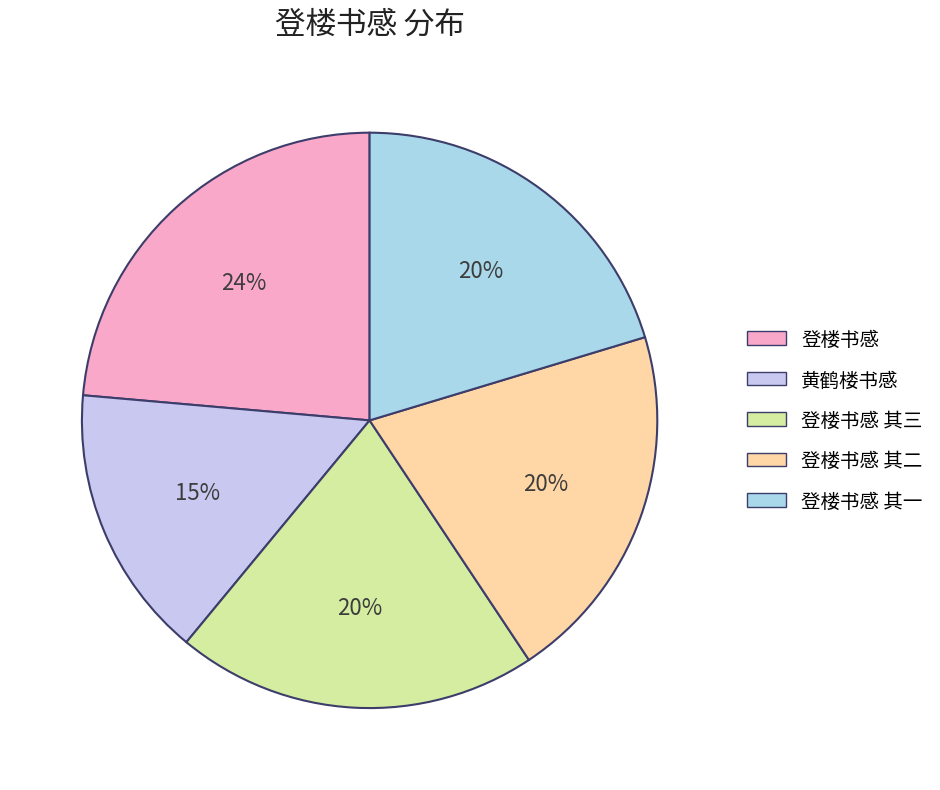

How many segments does this pie chart have?

5